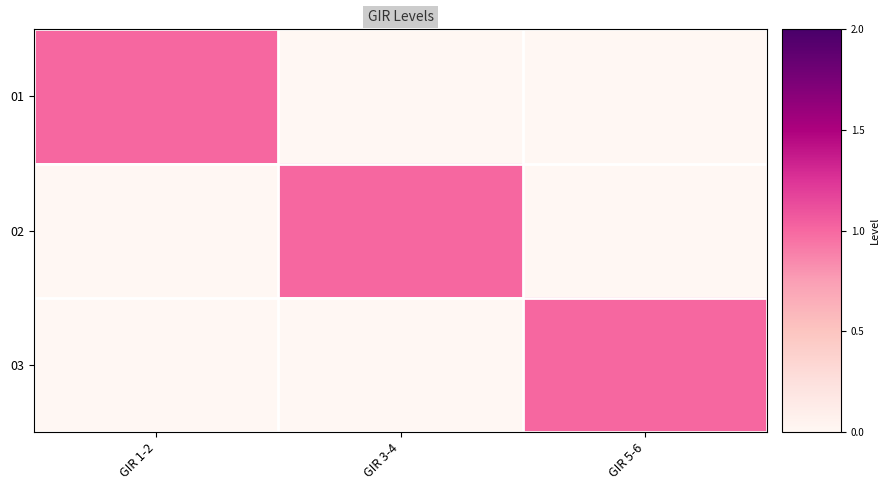

Reading left to right, what are all the values shown in this chart?

01: GIR 1-2=1	GIR 3-4=0	GIR 5-6=0
02: GIR 1-2=0	GIR 3-4=1	GIR 5-6=0
03: GIR 1-2=0	GIR 3-4=0	GIR 5-6=1